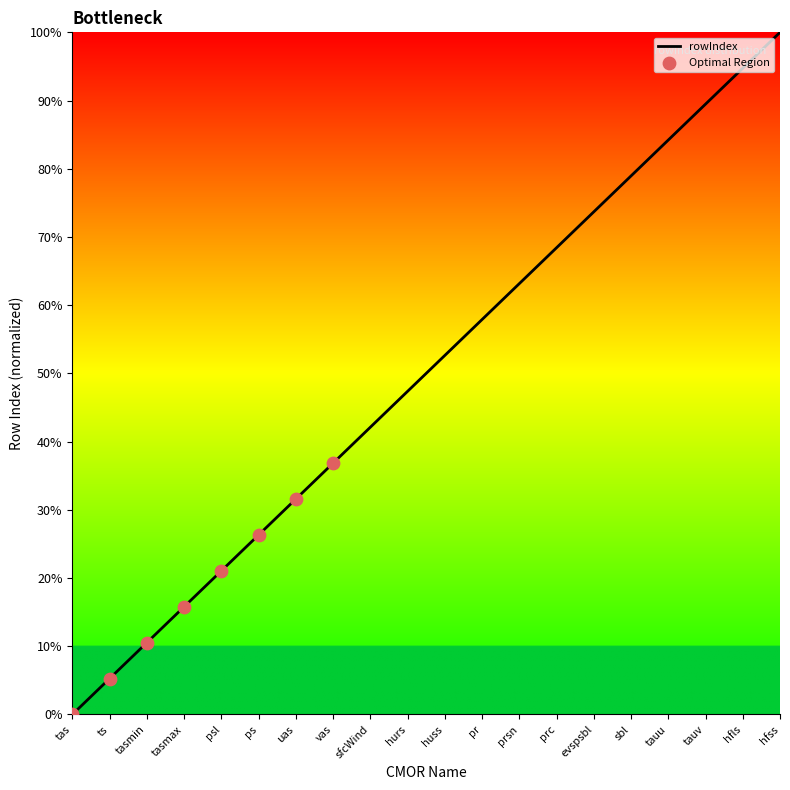

Between psl and hfls, which is larger?

hfls